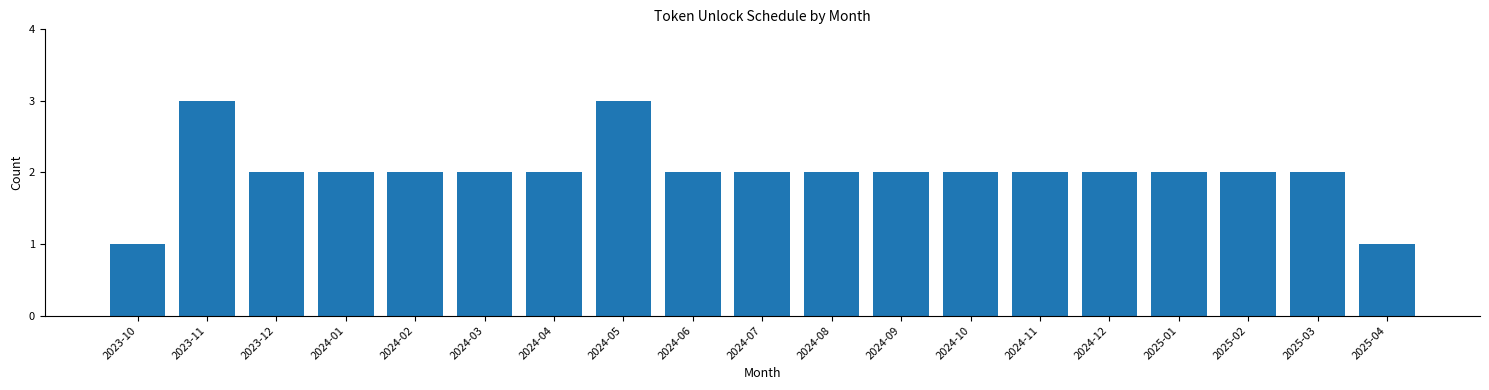

Reading right to left, extract all data points from this chart.

2025-04=1	2025-03=2	2025-02=2	2025-01=2	2024-12=2	2024-11=2	2024-10=2	2024-09=2	2024-08=2	2024-07=2	2024-06=2	2024-05=3	2024-04=2	2024-03=2	2024-02=2	2024-01=2	2023-12=2	2023-11=3	2023-10=1